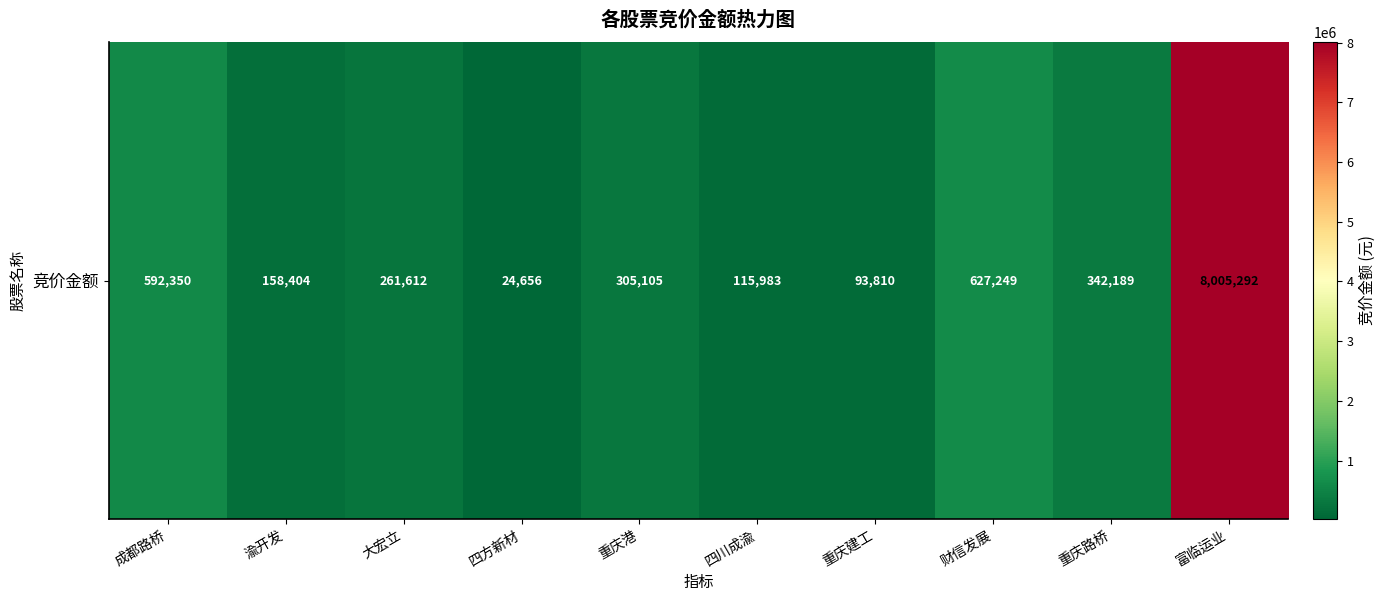

Reading left to right, what are all the values shown in this chart?

成都路桥=592350	渝开发=158404	大宏立=261612	四方新材=24656	重庆港=305105	四川成渝=115983	重庆建工=93810	财信发展=627249	重庆路桥=342189	富临运业=8005292